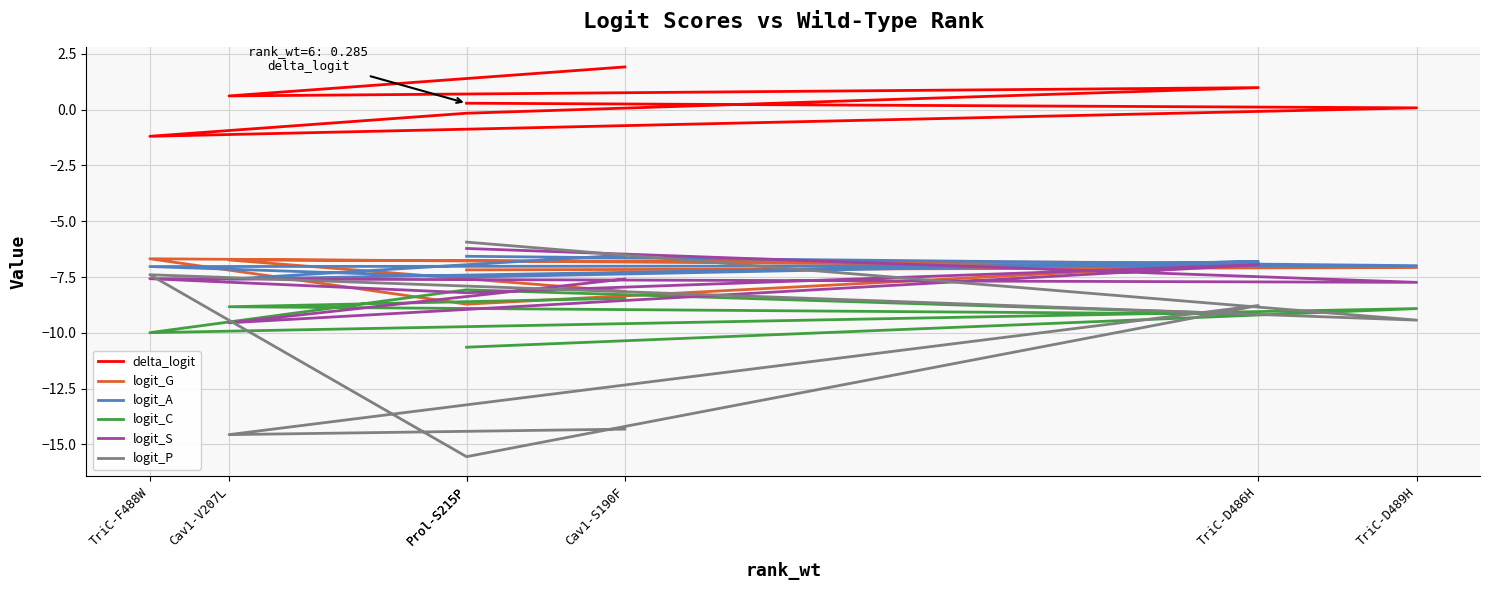

Reading left to right, what are all the values shown in this chart?

delta_logit: 1.9	0.6	1.0	-0.2	-1.2	0.1	0.3
logit_G: -8.1	-6.7	-6.9	-8.7	-6.7	-7.1	-7.2
logit_A: -6.5	-7.6	-6.8	-7.5	-7.0	-7.0	-6.6
logit_C: -8.5	-8.8	-9.2	-8.1	-10.0	-8.9	-10.6
logit_S: -7.6	-9.6	-6.9	-8.2	-7.6	-7.7	-6.2
logit_P: -14.3	-14.6	-8.8	-15.5	-7.4	-9.4	-5.9